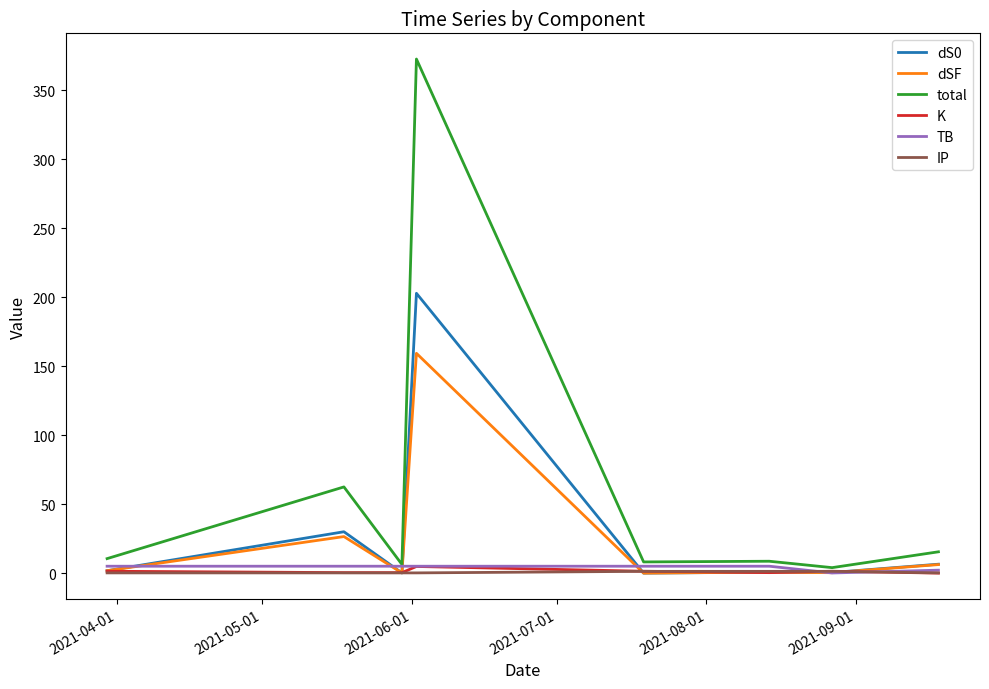

Does the chart display data point markers on the line(s)?

No